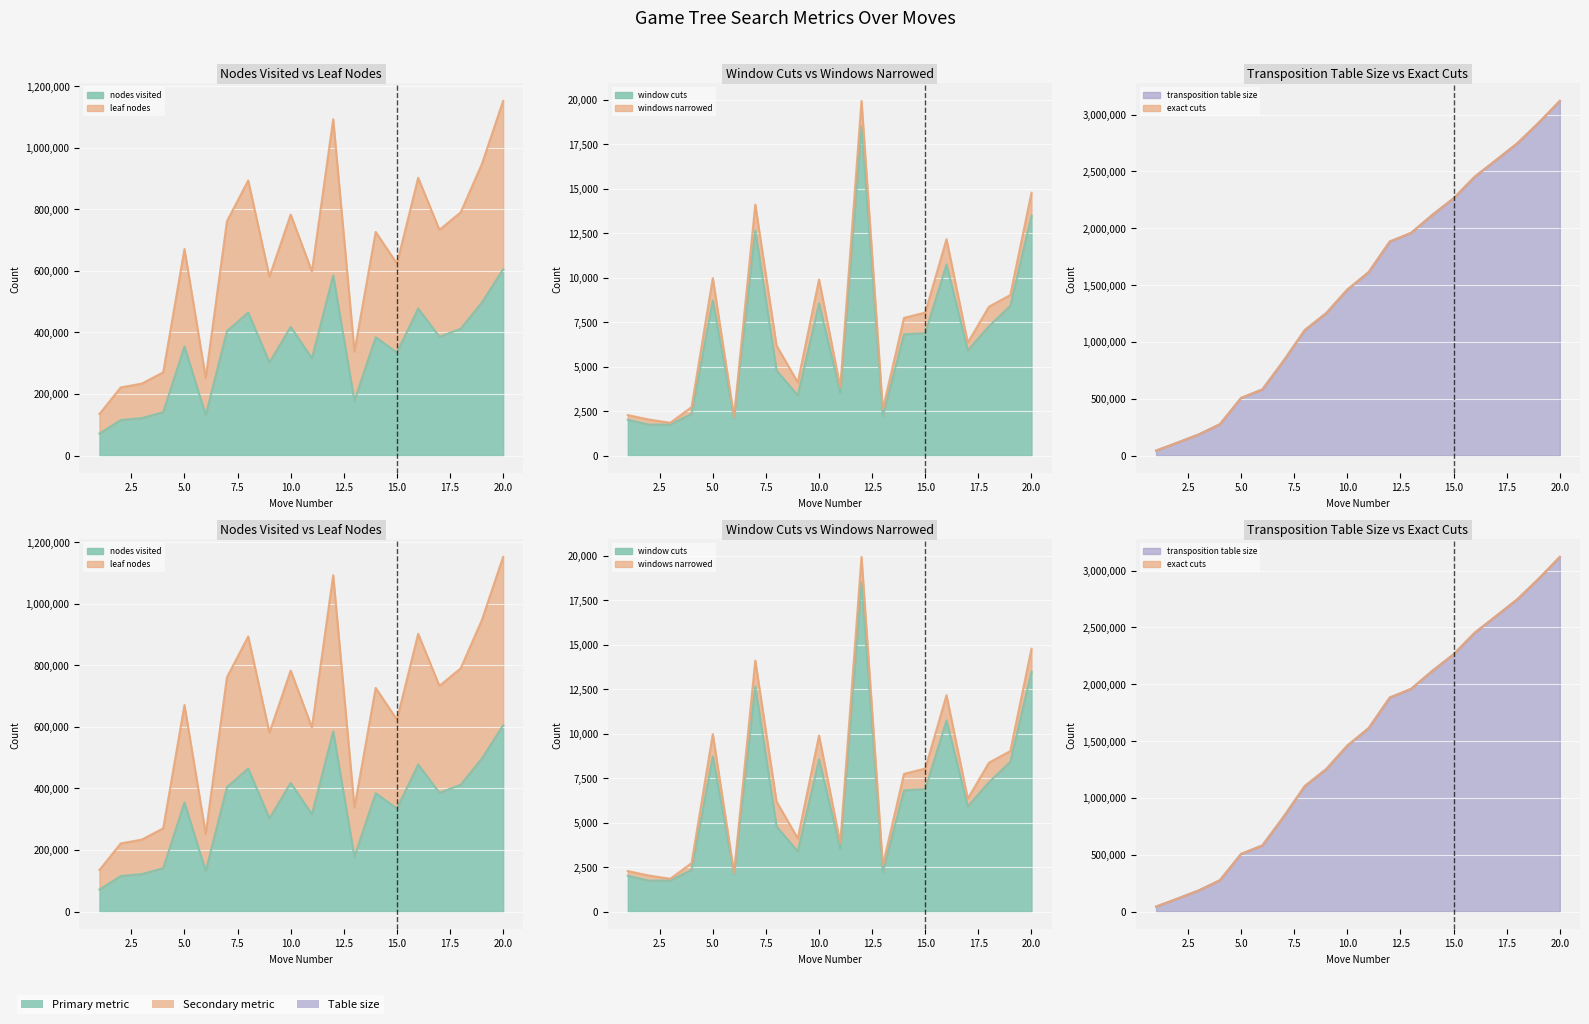

What is the difference between the second highest and second lowest values in the leaf nodes series?

870979